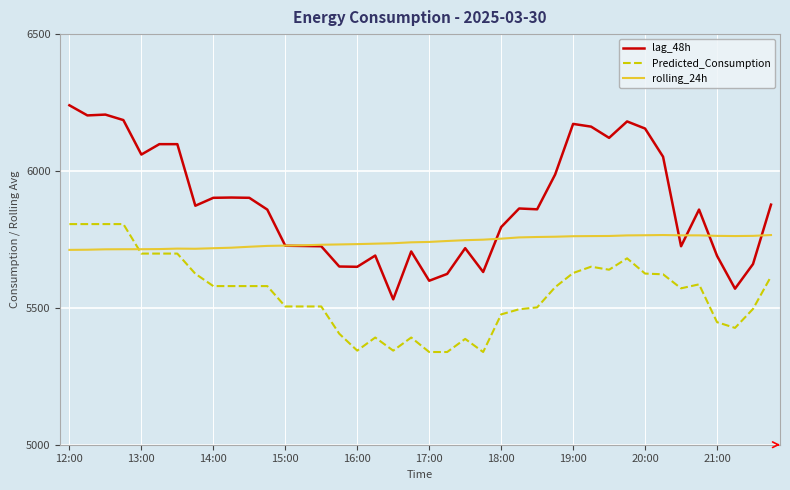

Which series has the largest total across all categories?

lag_48h